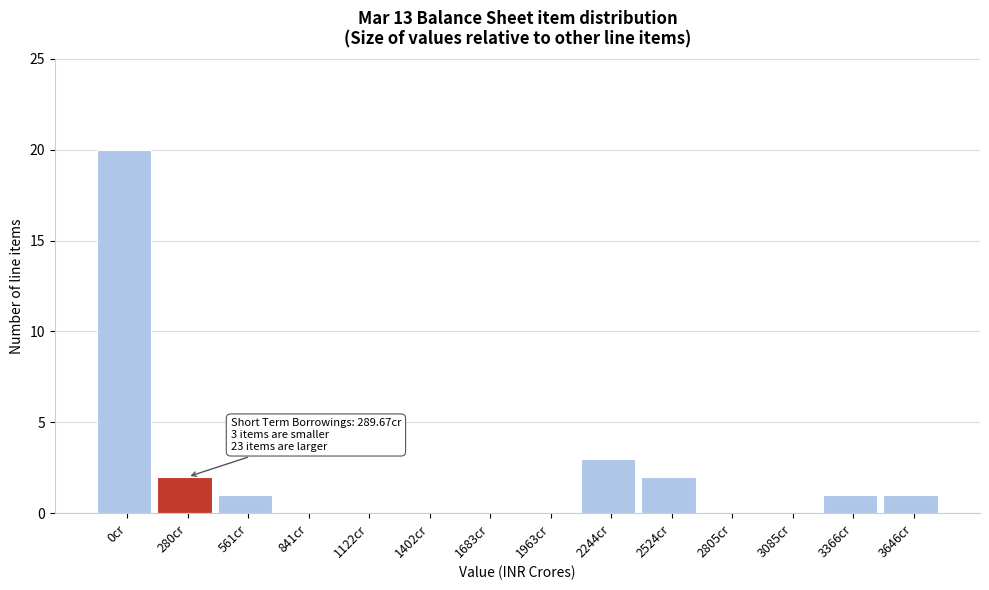

Reading left to right, transcribe all the data shown in this chart.

0cr=20	280cr=2	561cr=1	841cr=0	1122cr=0	1402cr=0	1683cr=0	1963cr=0	2244cr=3	2524cr=2	2805cr=0	3085cr=0	3366cr=1	3646cr=1